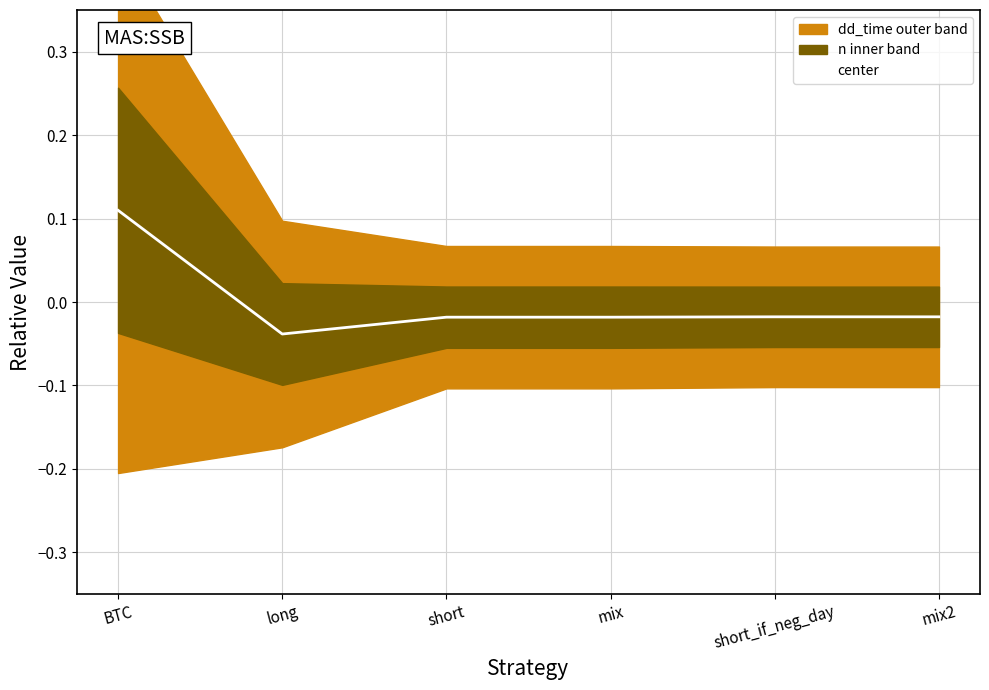

Reading left to right, what are all the values shown in this chart?

BTC=0.1	long=-0.0	short=-0.0	mix=-0.0	short_if_neg_day=-0.0	mix2=-0.0